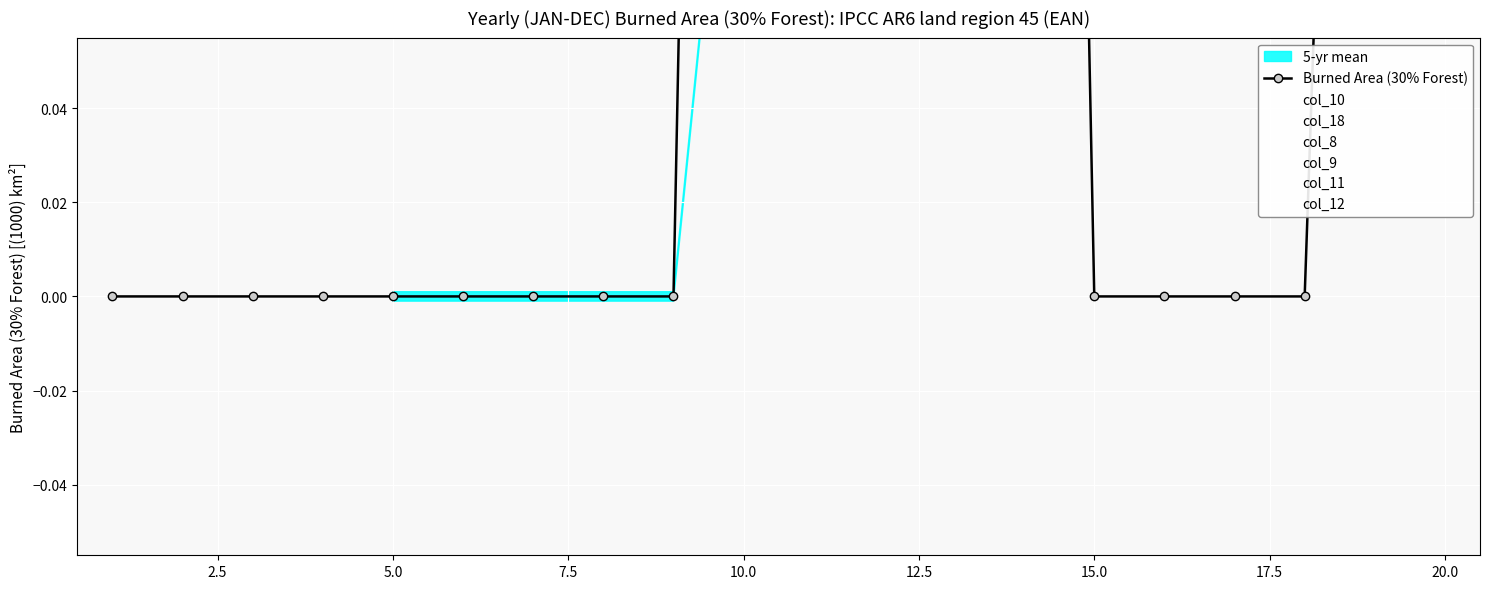

How many times do col_9 and col_10 cross each other?

1